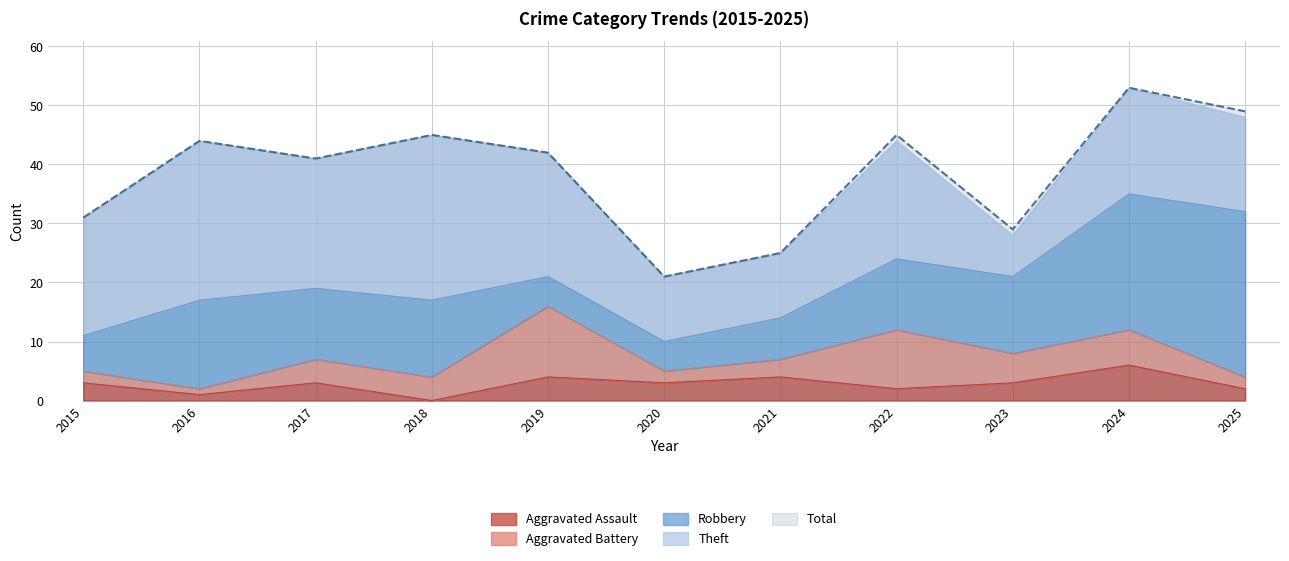

Where is the first local maximum for Theft?

2016